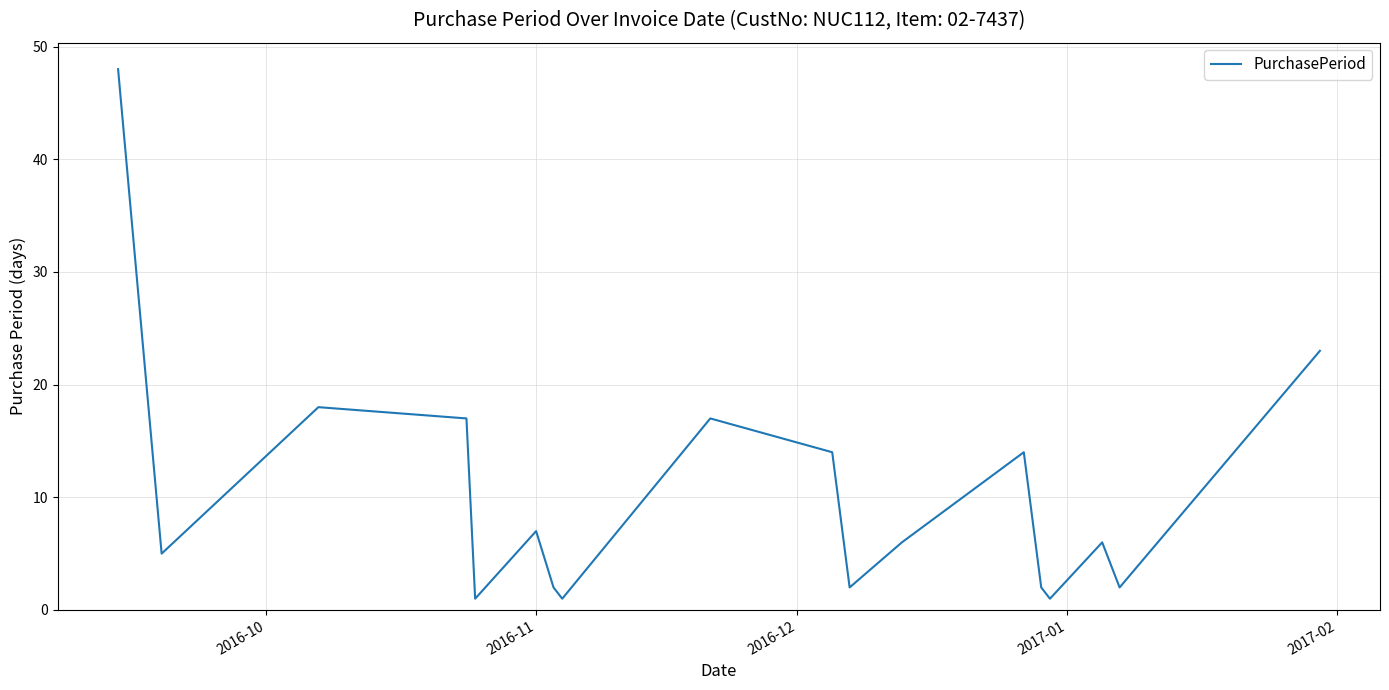

What is the greatest value displayed?

48